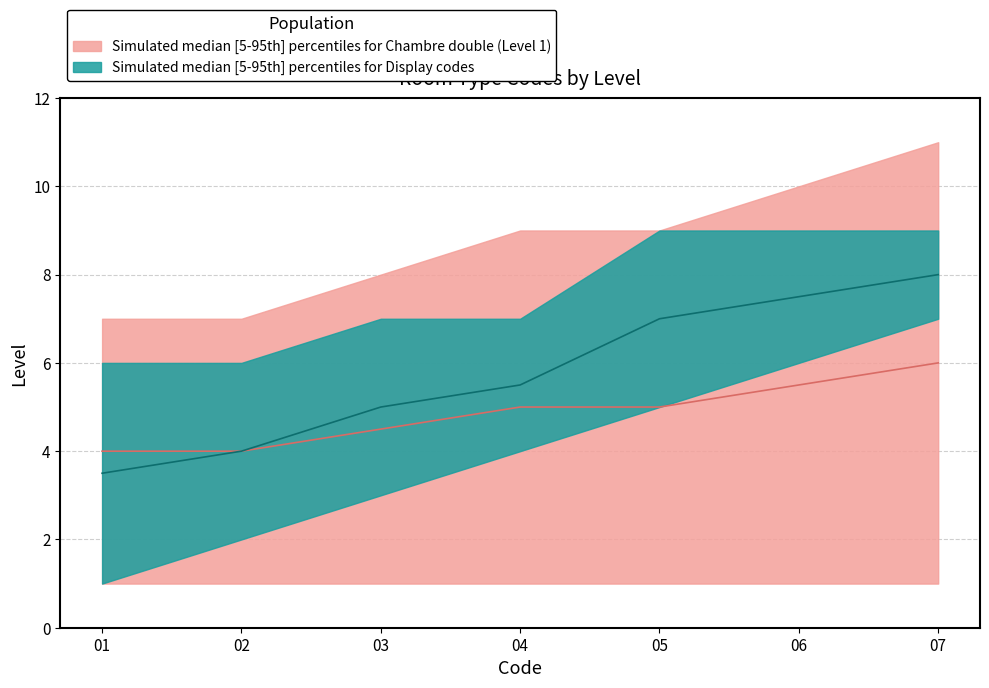

What is the difference between the highest and lowest values at 3?

4